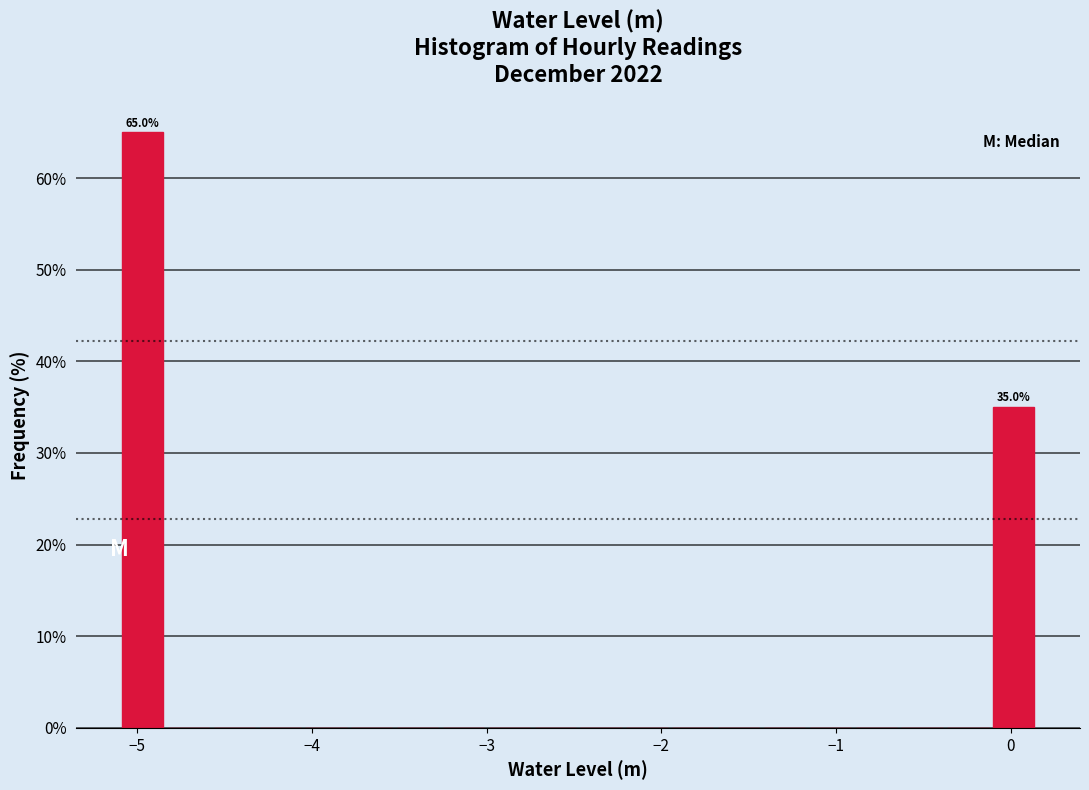

Read against the x-axis, roughly where is the centre of the tallest bar?

-5.0